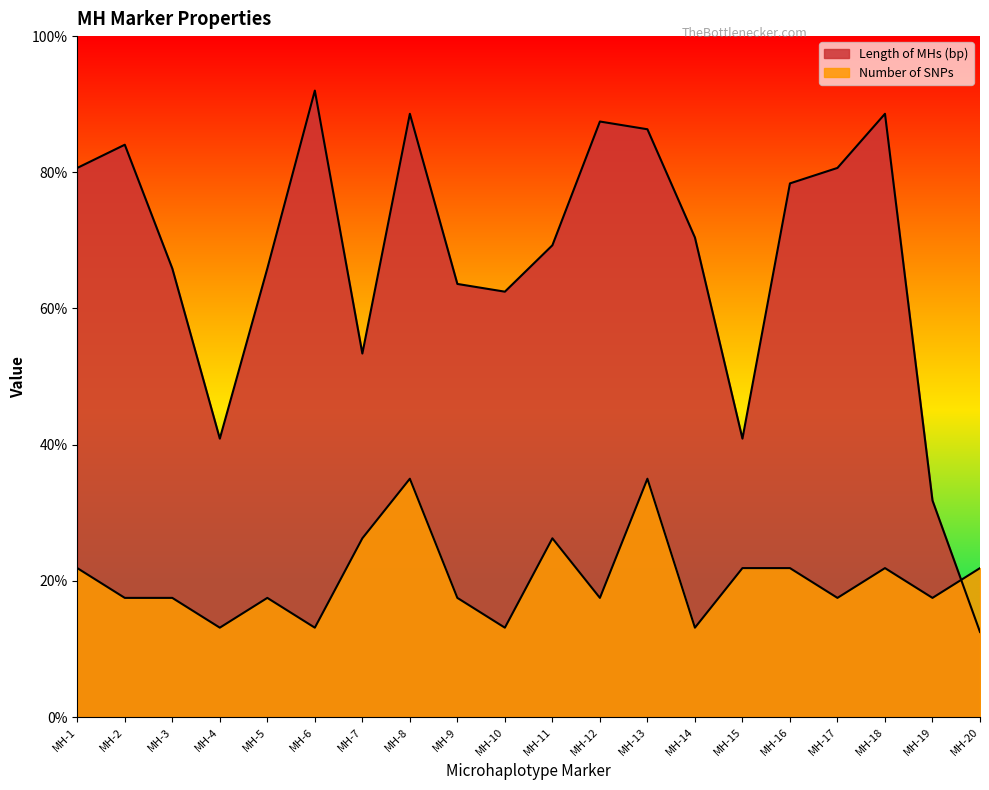

Read the Length of MHs (bp) value at MH-13.

86.3